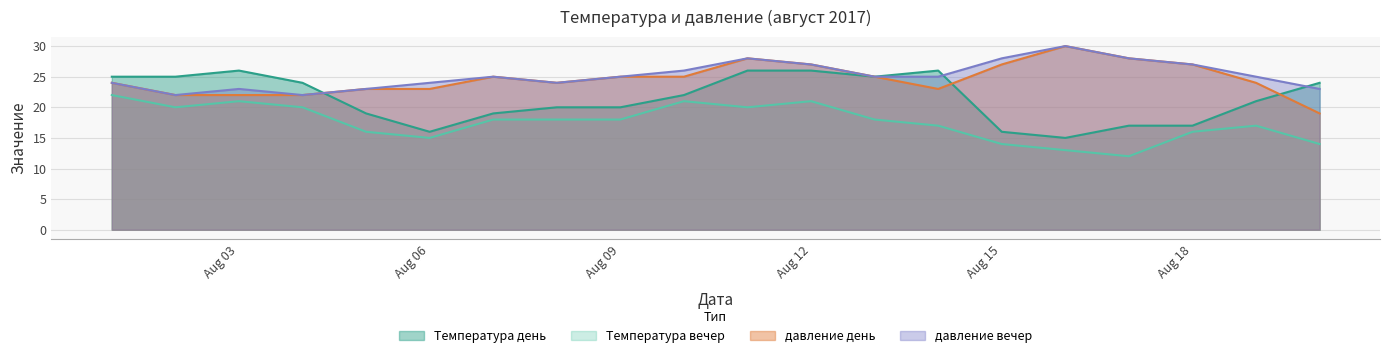

What is the difference between the maximum and minimum values in the Температура день series?

11